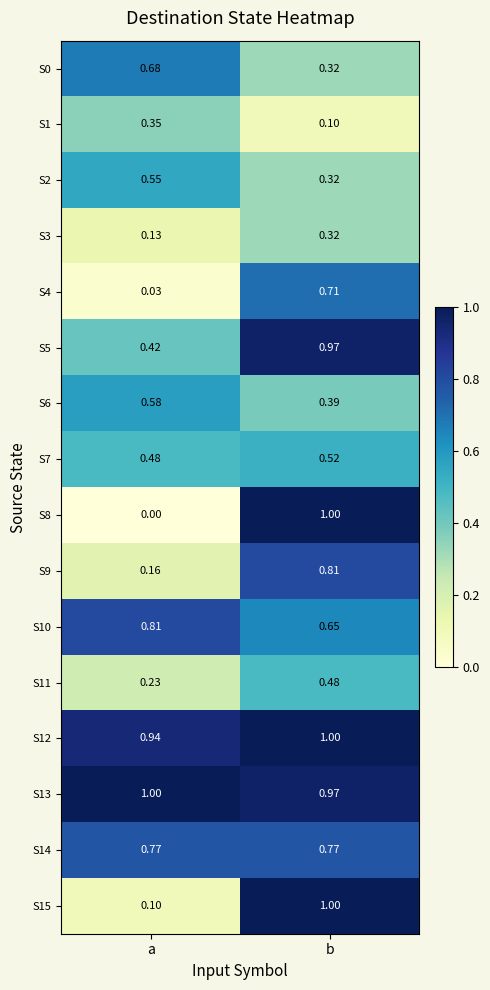

Which series has the largest total across all categories?

S13